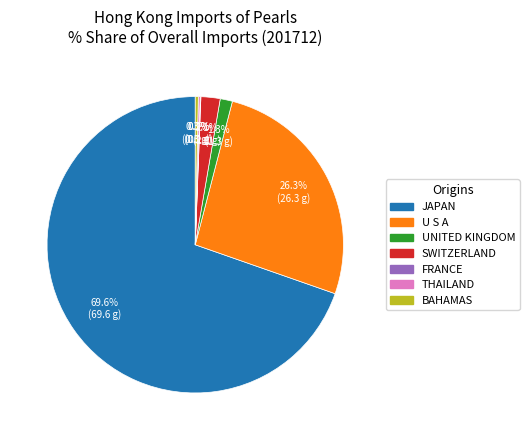

Does any single category account for the majority?

Yes